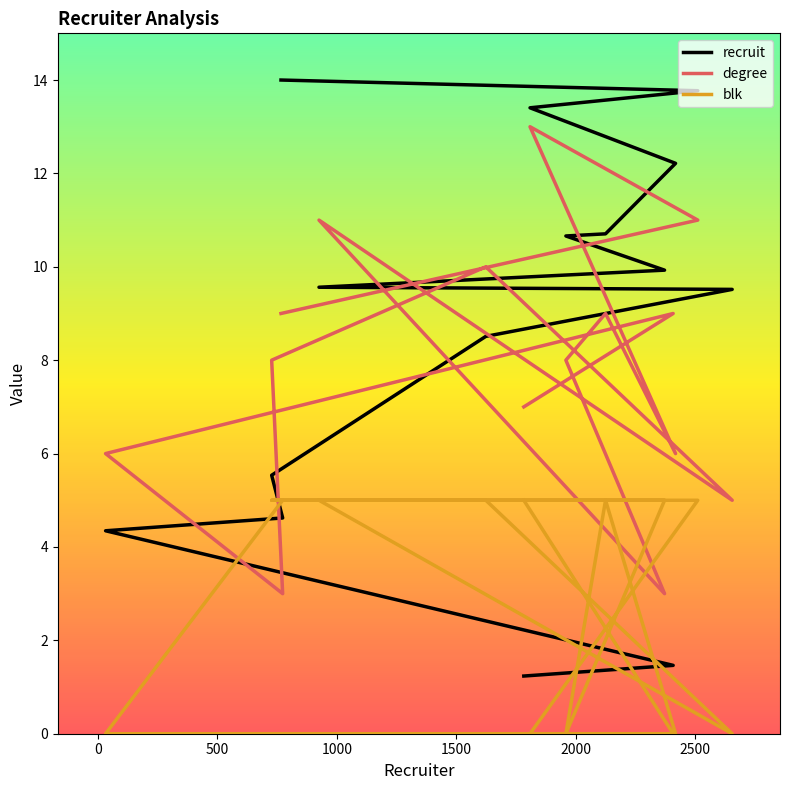

What is the value of the degree point at the 2nd from the left?

9.0